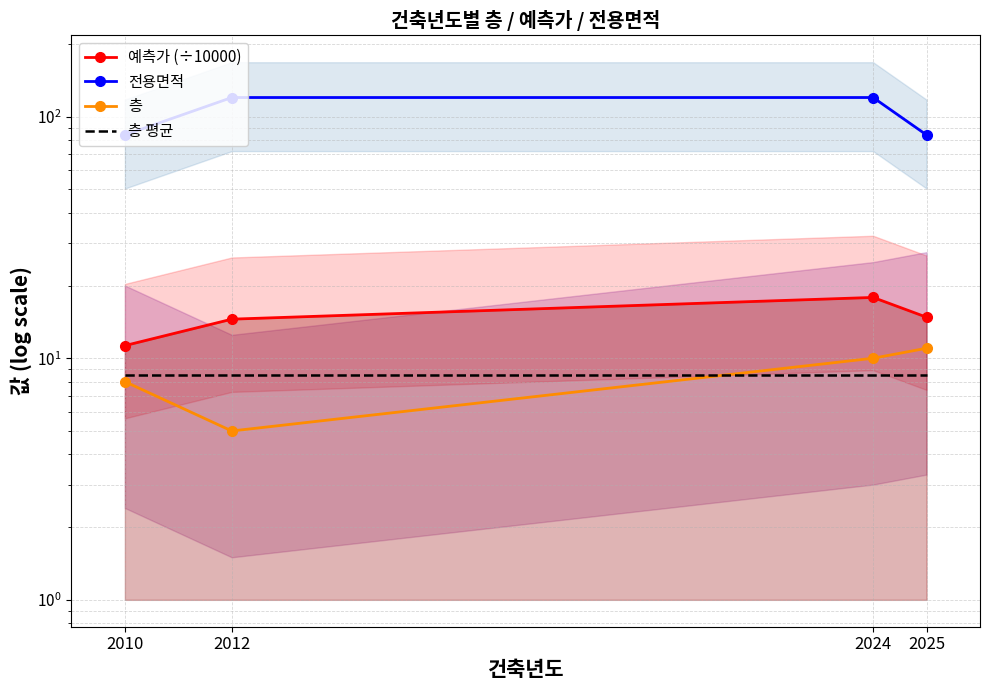

Between 2010 and 2024, which series saw the biggest shift?

전용면적